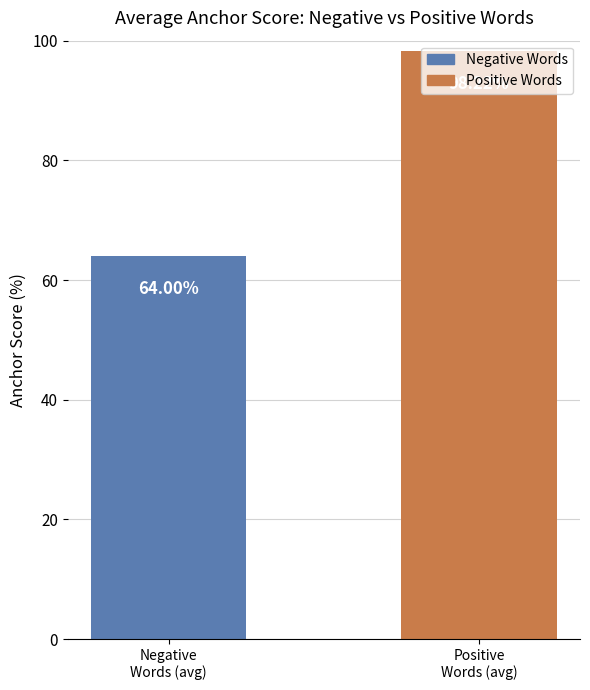

Are the bars horizontal?

No